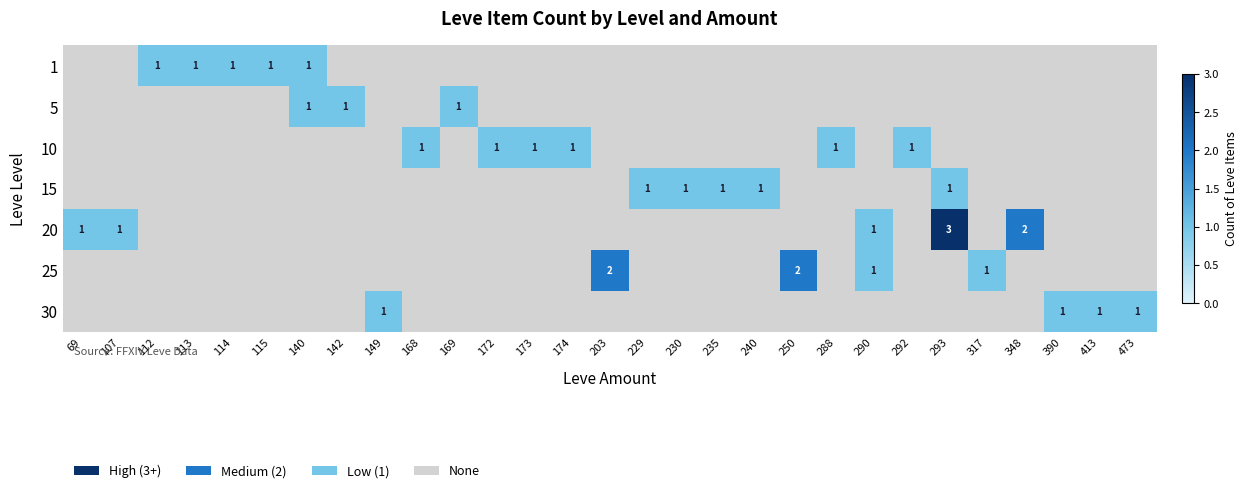

How many categories are shown in the chart?

29